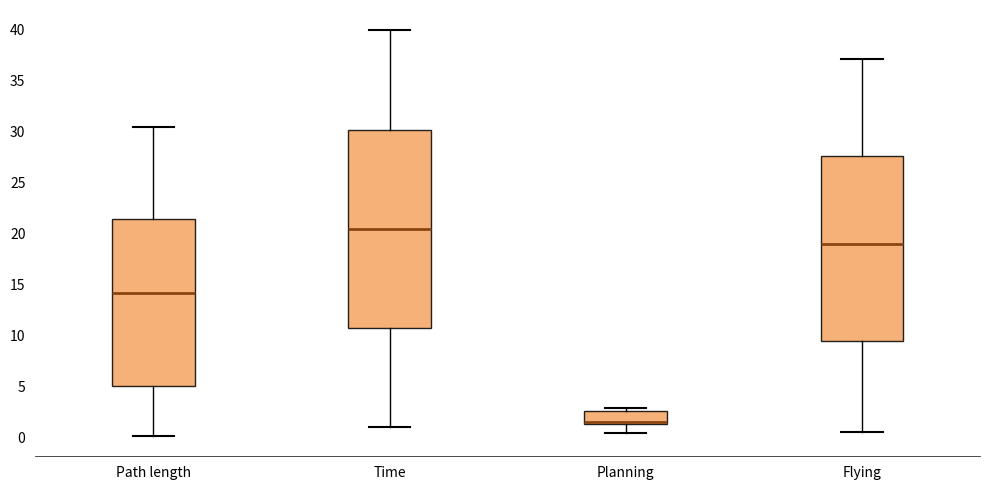

Reading left to right, transcribe this box plot: for each box, give where its median line is, the range the box spans, and where its two whiskers end, as read against the y-axis. The values are not printed on the chart, so give them approximately, as read against the axis.

Path length: median 14.0, box 5.0 to 21.5, whiskers 0.0 to 30.5
Time: median 20.5, box 10.5 to 30.0, whiskers 1.0 to 40.0
Planning: median 1.5, box 1.0 to 2.5, whiskers 0.5 to 3.0
Flying: median 19.0, box 9.5 to 27.5, whiskers 0.5 to 37.0